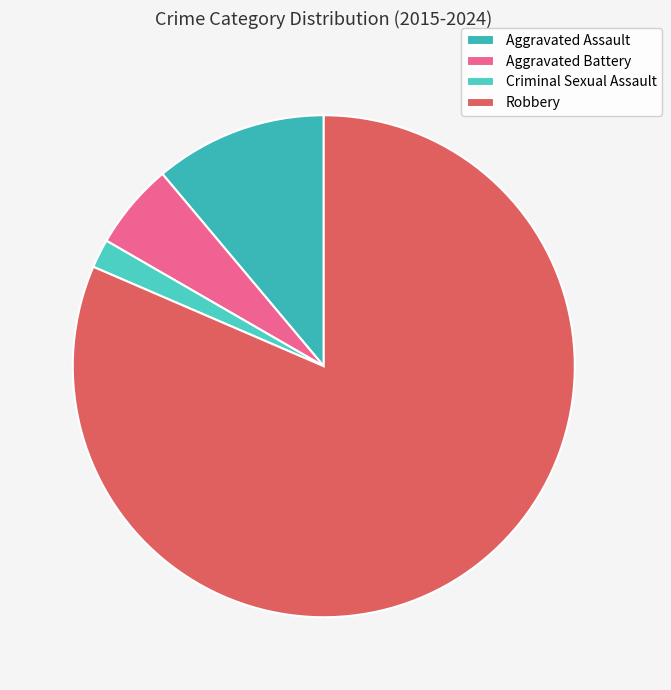

Between Robbery and Criminal Sexual Assault, which is larger?

Robbery